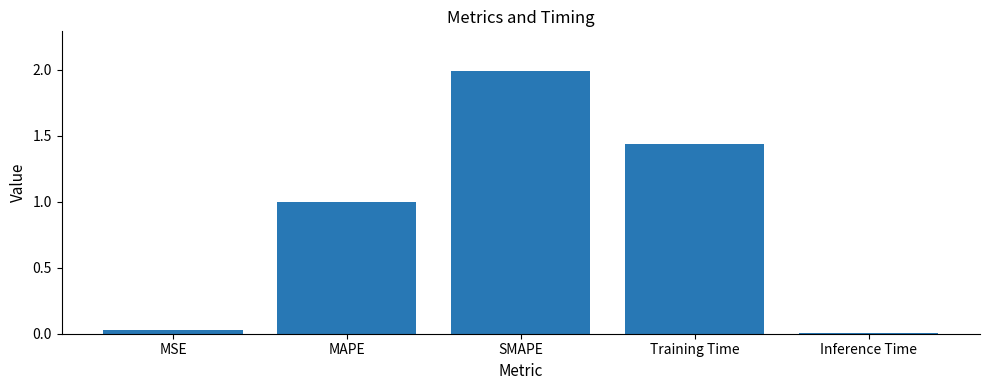

What is the approximate value at MAPE?

1.0